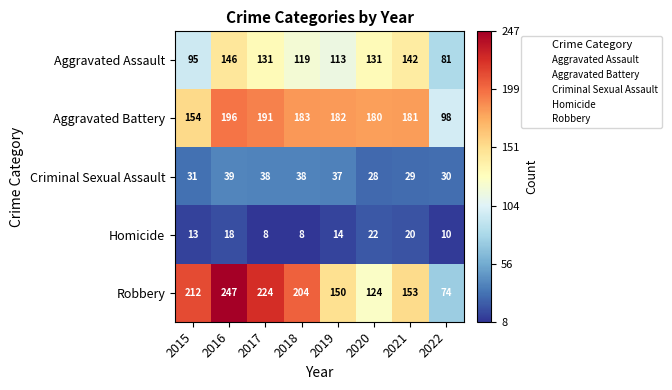

Is the value of Homicide at 2020 greater than the value of Robbery at 2016?

No